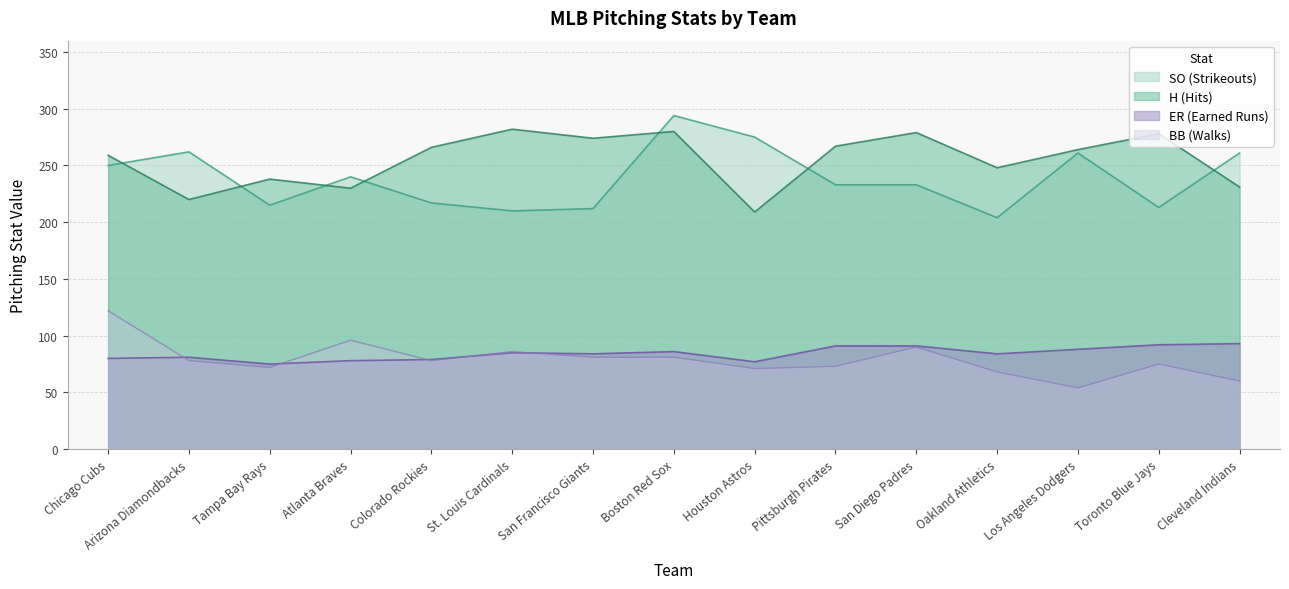

Rank the series by their maximum value, from lowest to highest.

ER, BB, H, SO